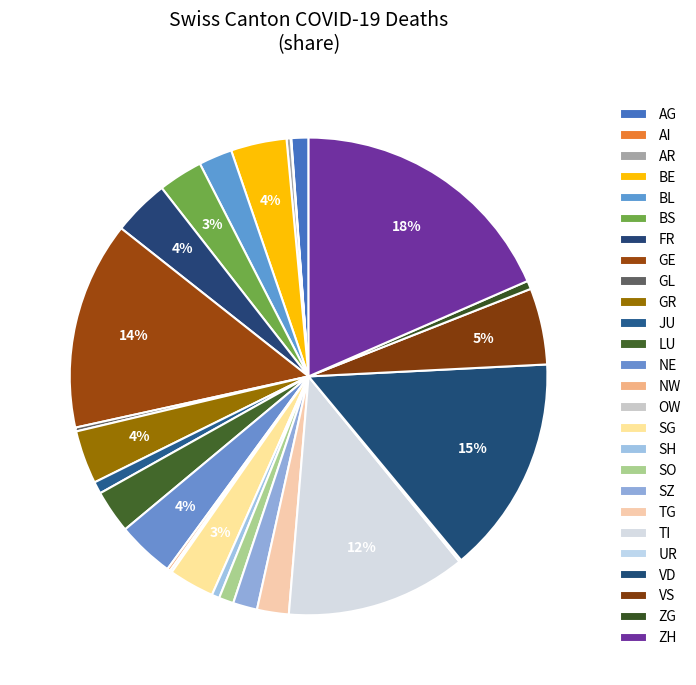

To the nearest percent, what is the difference between the largest and smallest slice percentages?

18%